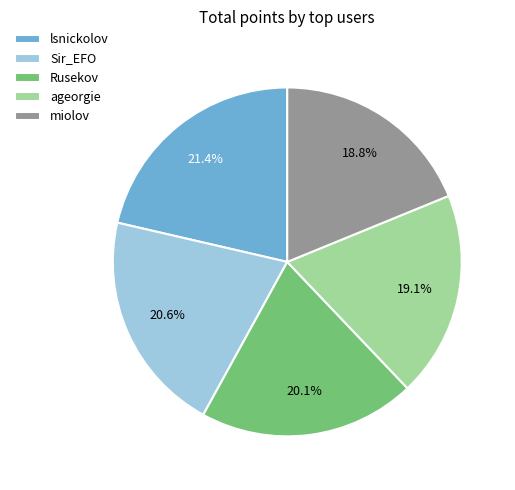

To the nearest percent, what is the difference between the lsnickolov and ageorgie slice percentages?

2%